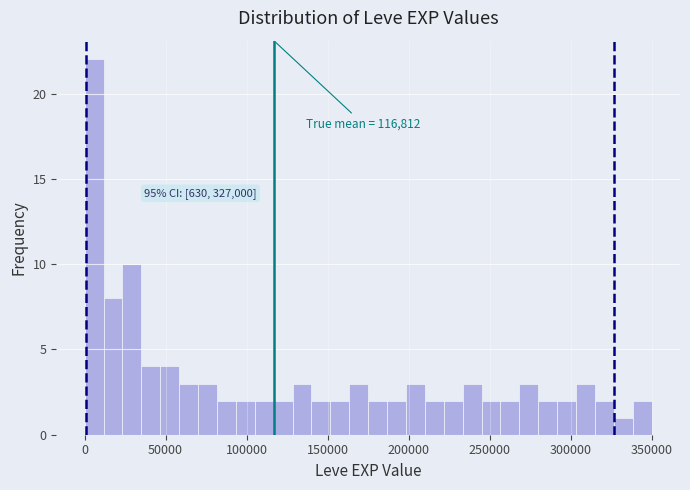

Around what value on the x-axis is the tallest bar? Give the approximate position of its centre, as read against the axis.

5000